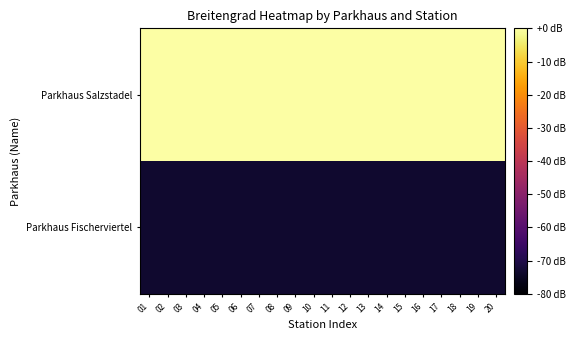

Rank the series by their maximum value, from highest to lowest.

Parkhaus Salzstadel, Parkhaus Fischerviertel